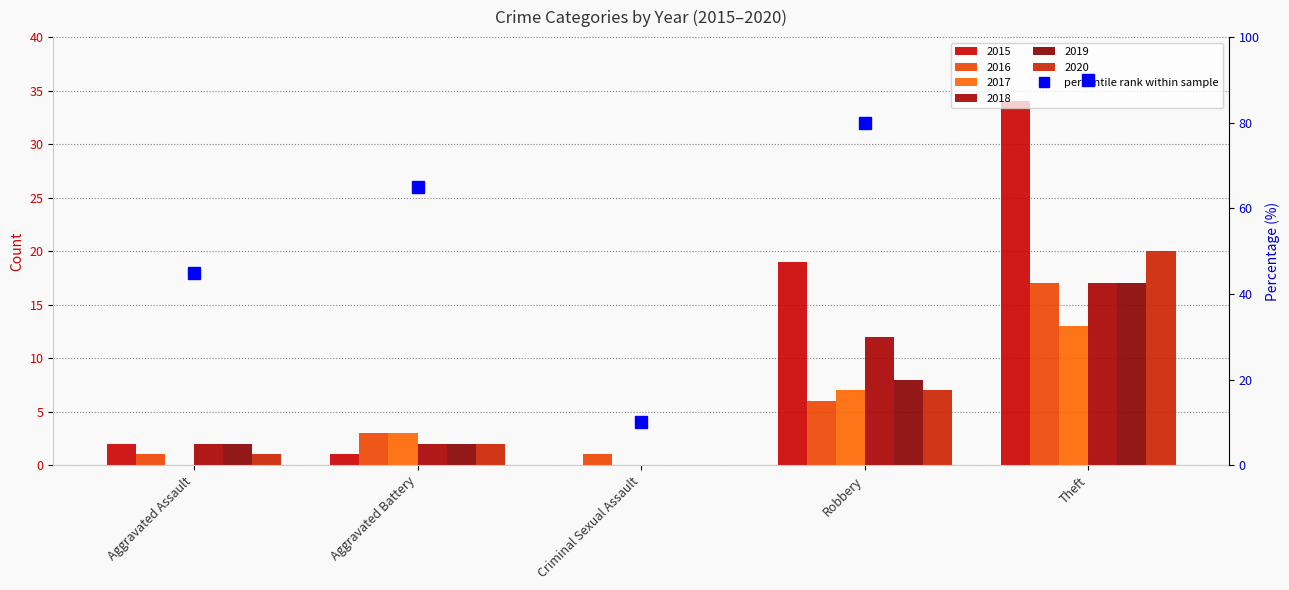

Rank the categories by value from highest to lowest.

Theft, Robbery, Aggravated Battery, Aggravated Assault, Criminal Sexual Assault